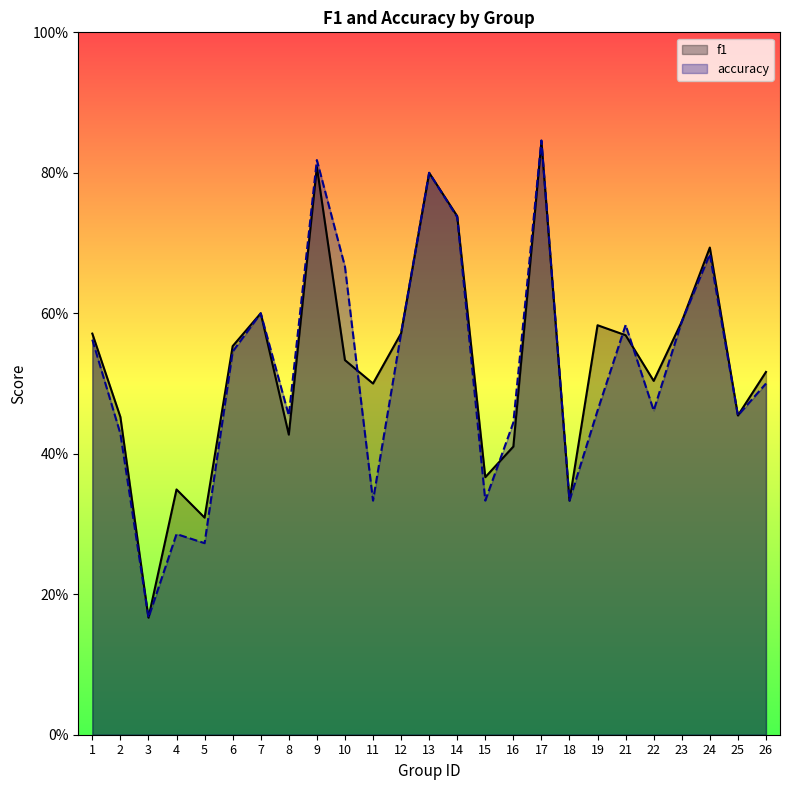

True or false: f1 has more than 2 interior local peaks.

True